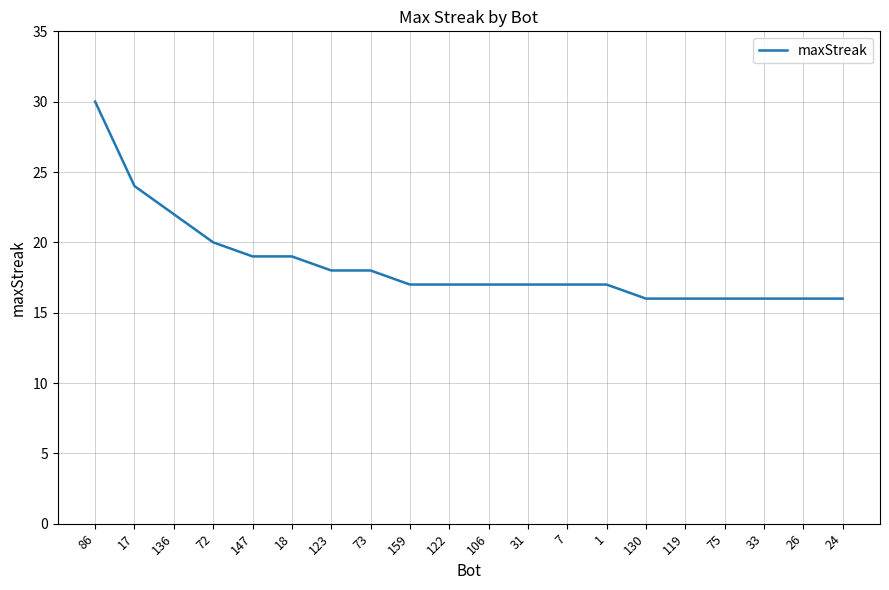

What is the approximate value at 1?

17